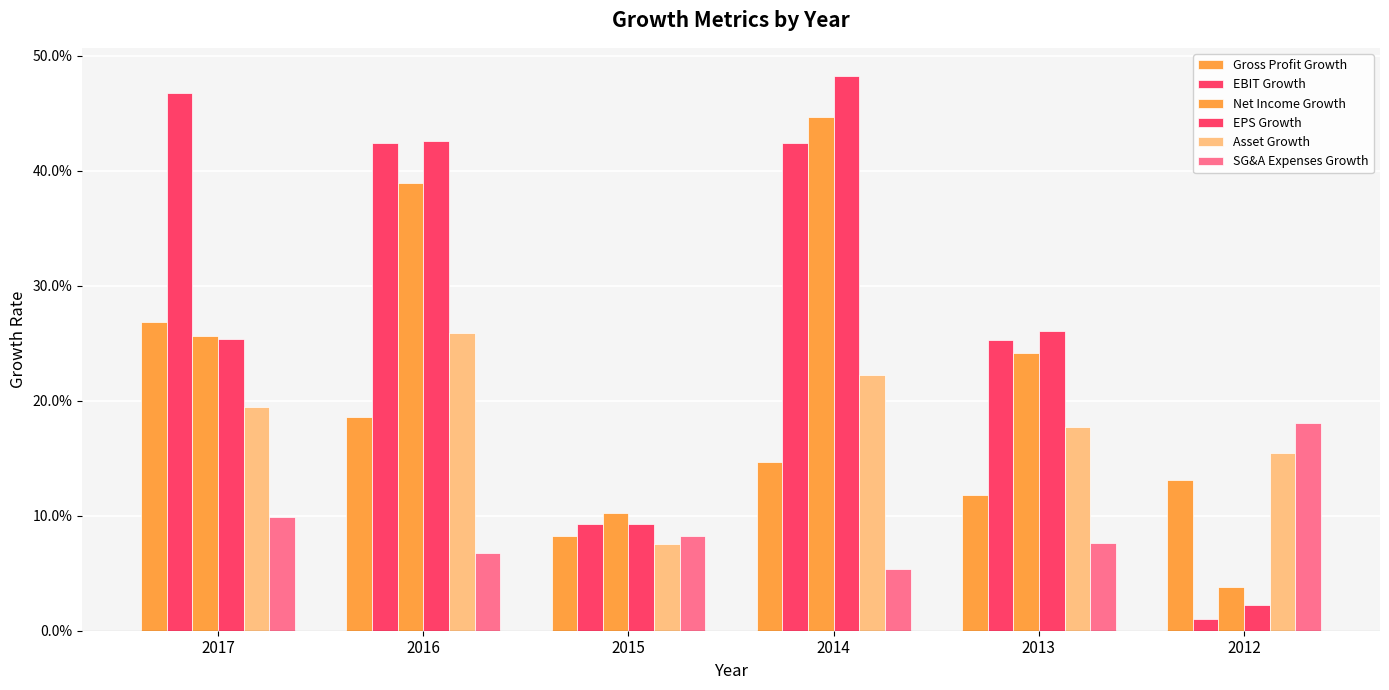

Does the chart contain any negative values?

No